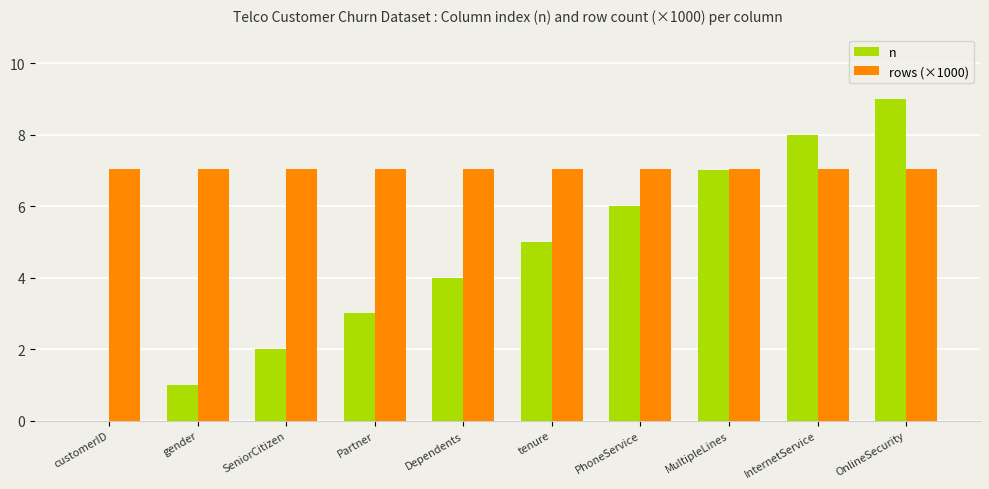

Read the n value at MultipleLines.

7.0